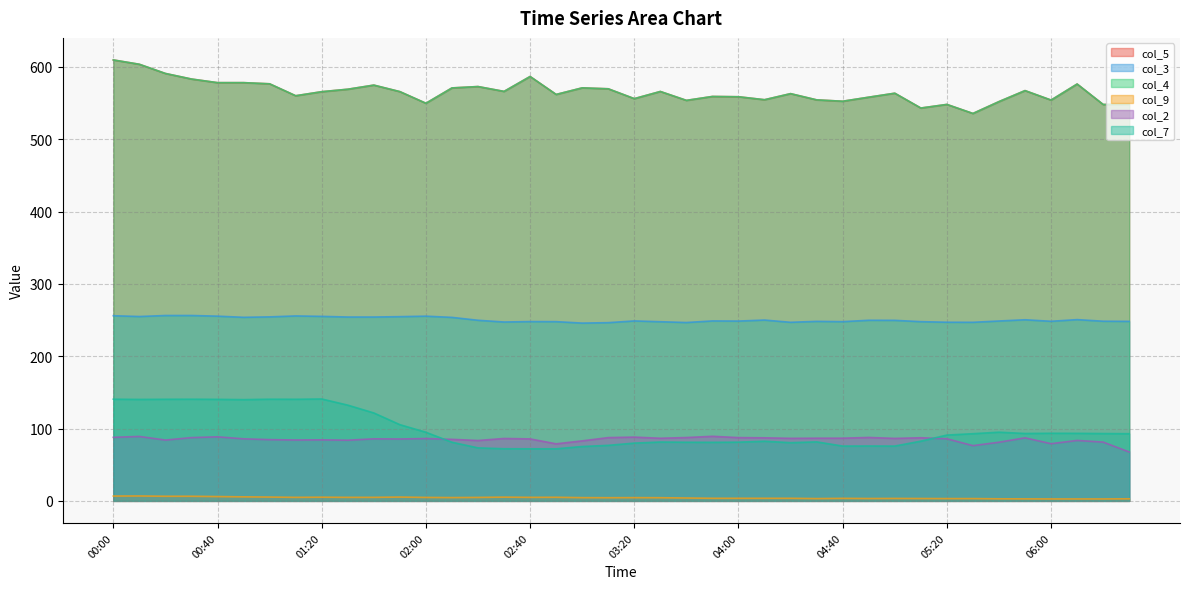

What is the sum of all col_2 values?

3397.7